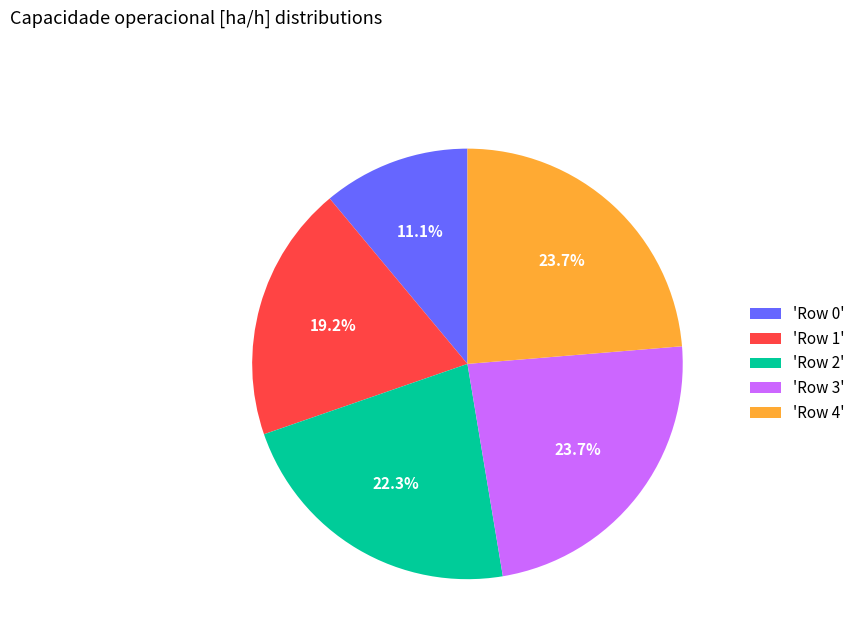

Which has a higher value, 'Row 1' or 'Row 2'?

'Row 2'